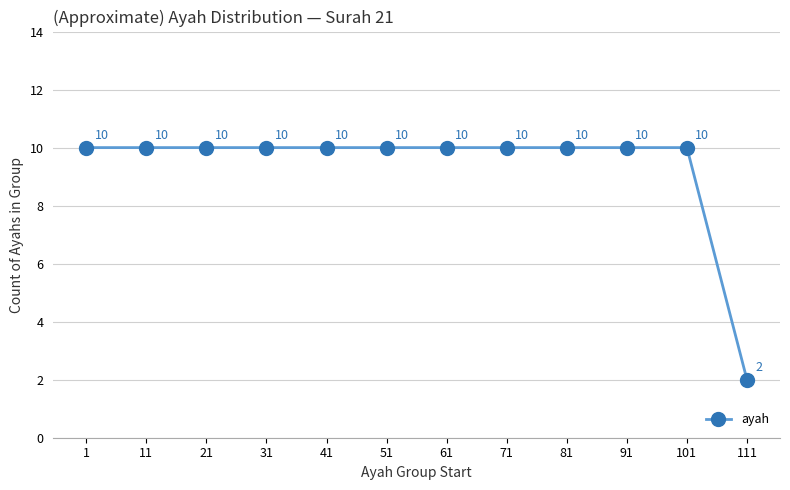

At which category does the chart reach its minimum across all series?

111